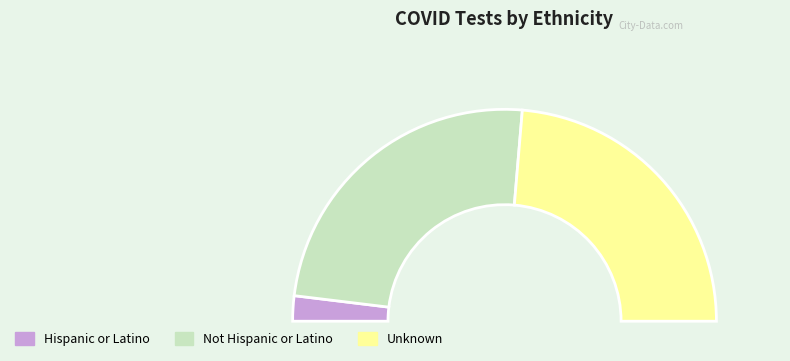

What percentage is NOT represented by Unknown?

52.7%